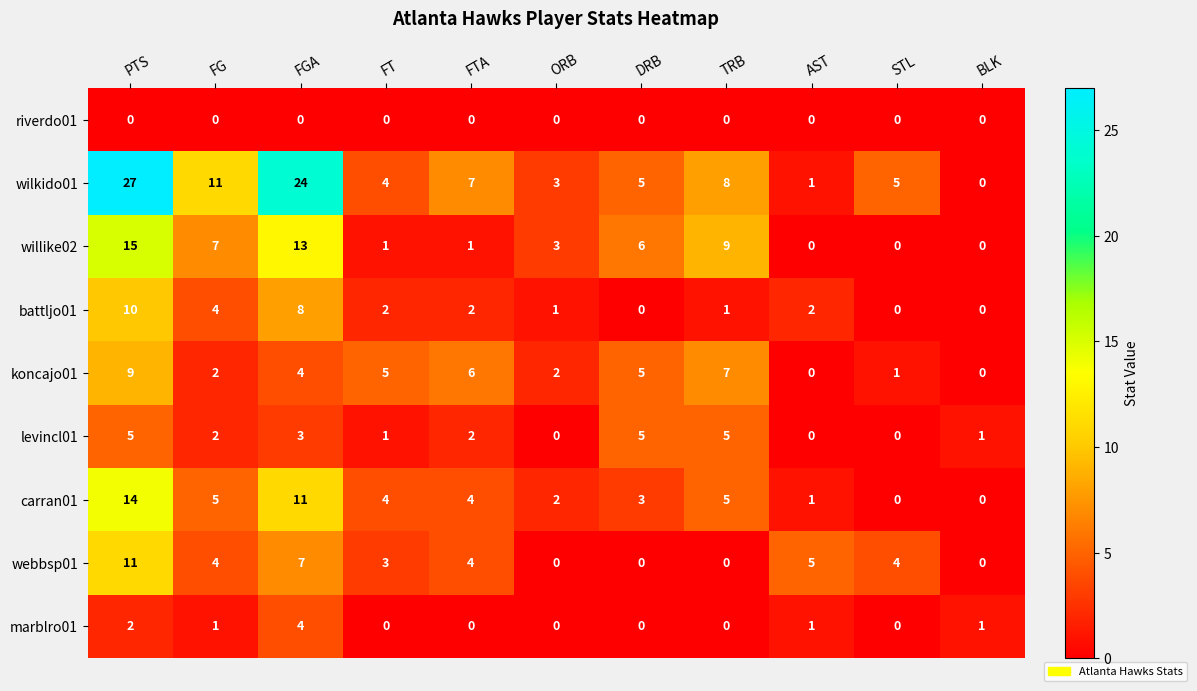

How many data points does each series have?

11